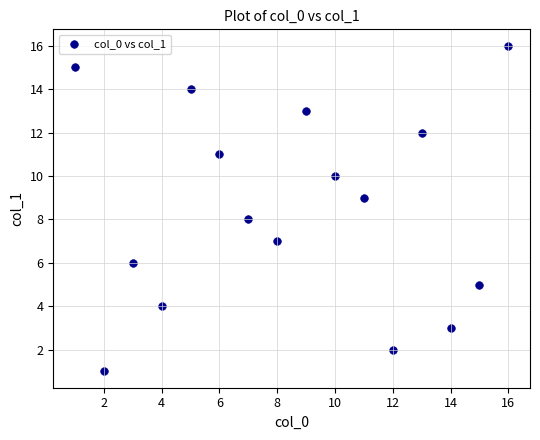

What is the range of X values (max minus min)?

15